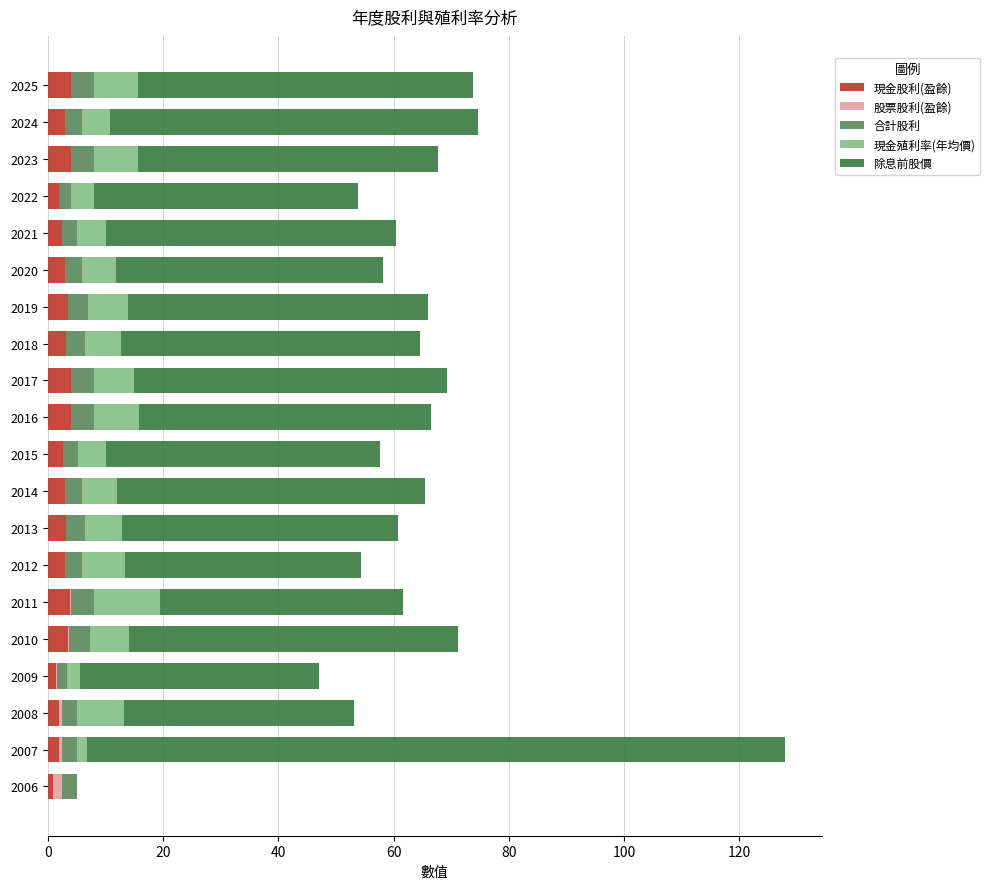

What is the sum of all 現金股利(盈餘) values?

58.8